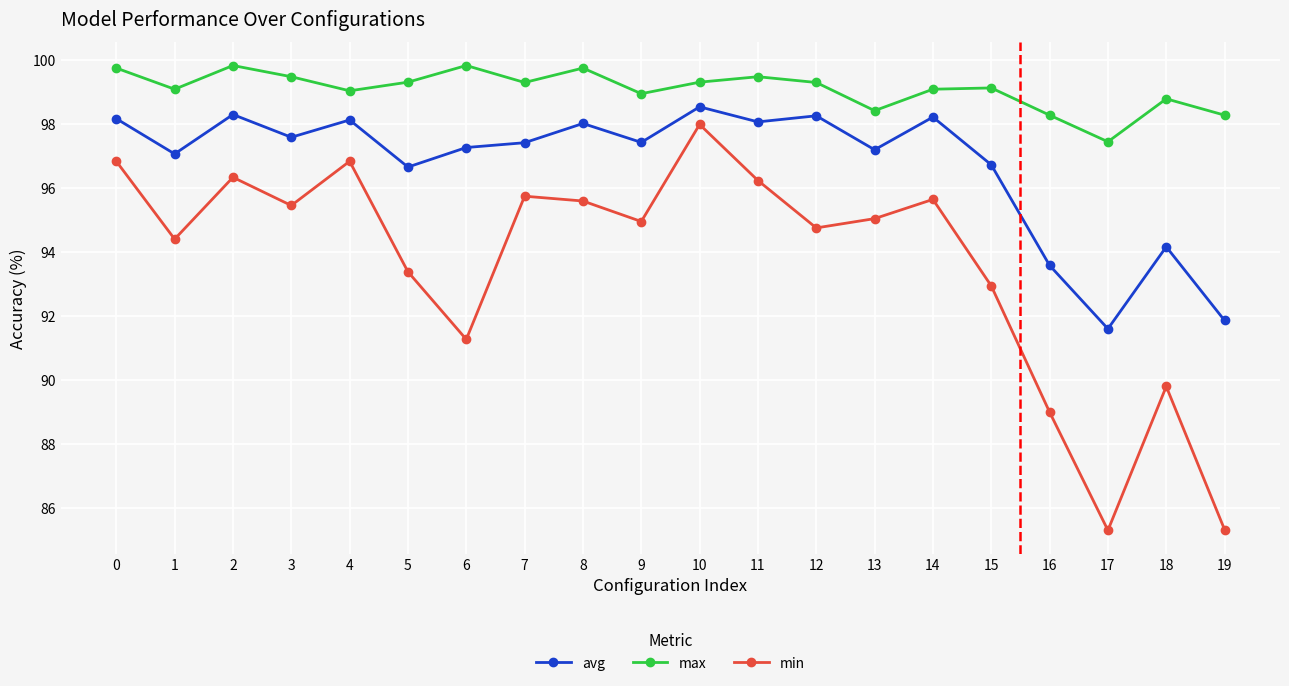

Where is the first local maximum for max?

2